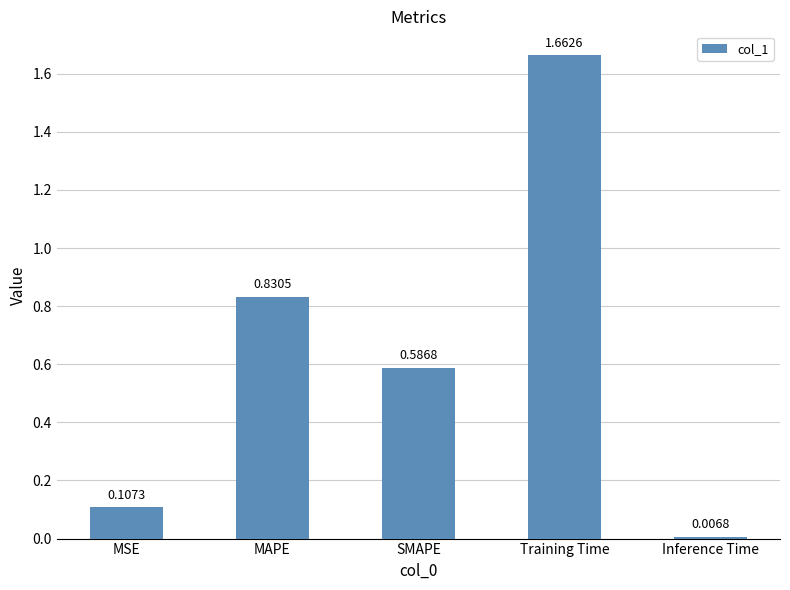

Where is the data nearest to the value 0?

Inference Time